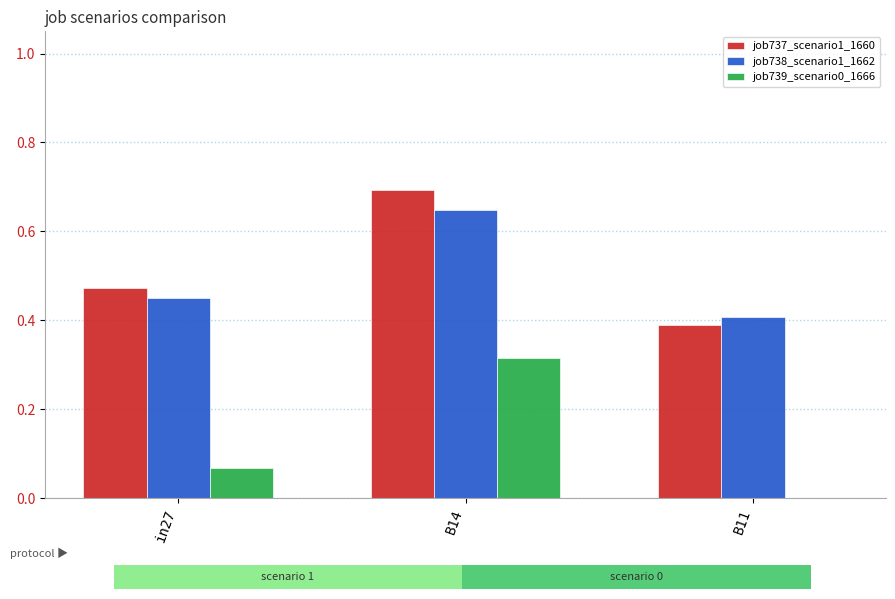

Which series has the largest range (max minus min)?

job739_scenario0_1666